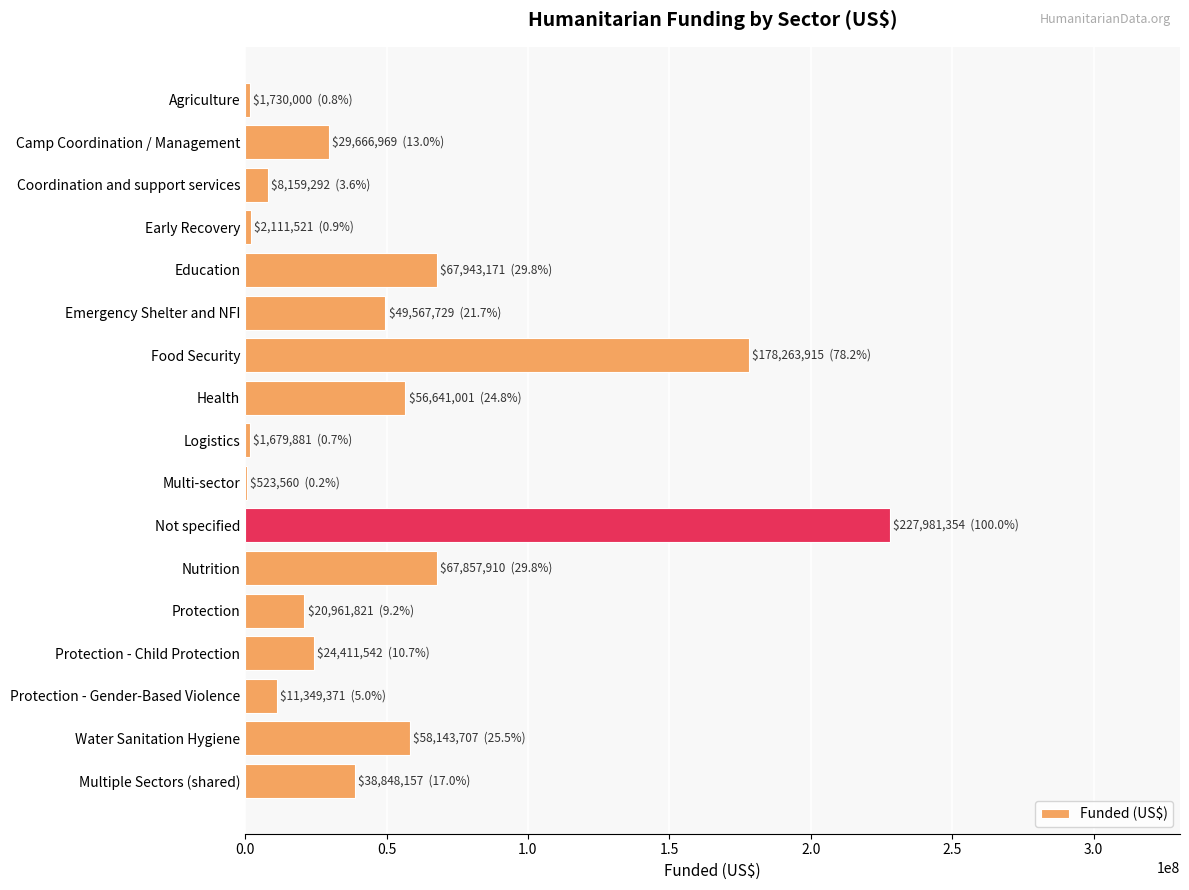

What is the greatest value displayed?

227981354